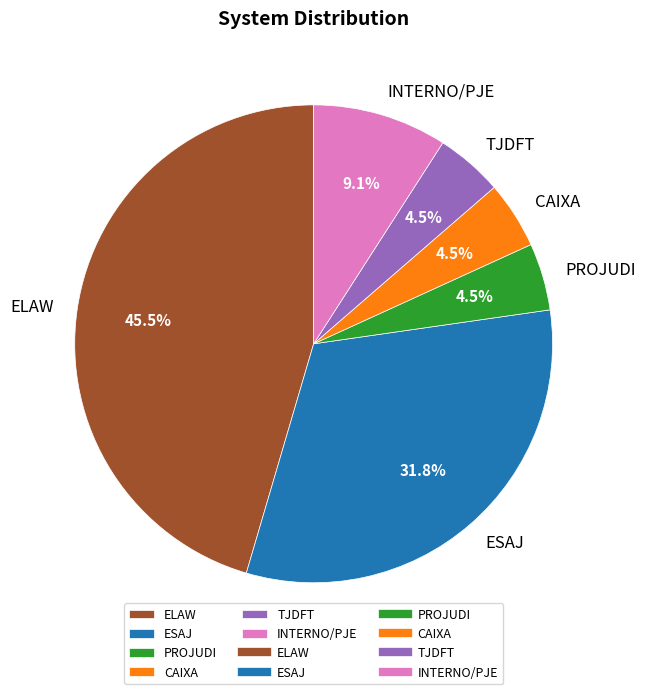

Is there any slice that represents more than half of the pie?

No